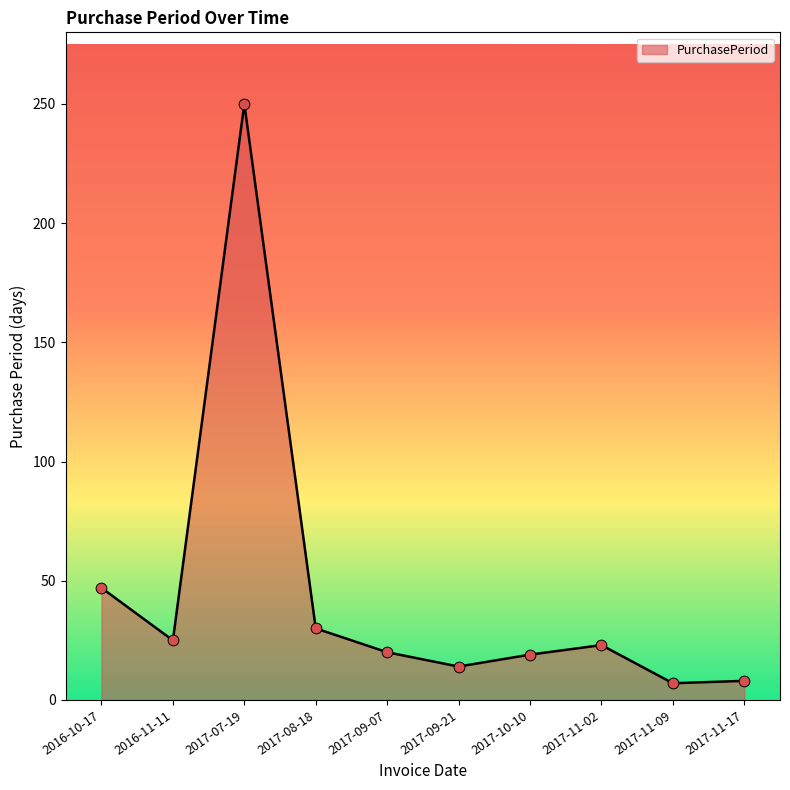

Which has a higher value, 2017-11-17 or 2016-10-17?

2016-10-17